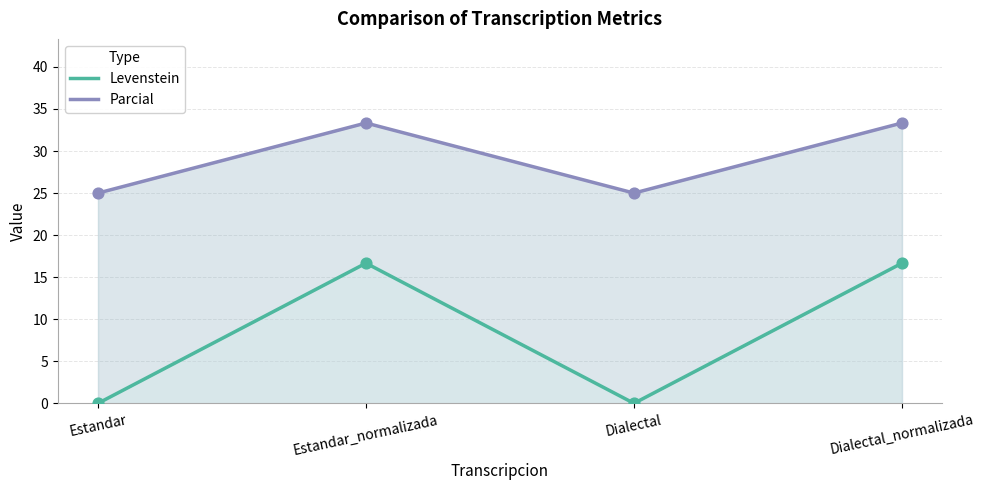

What are all the series names shown in the legend?

Levenstein, Parcial